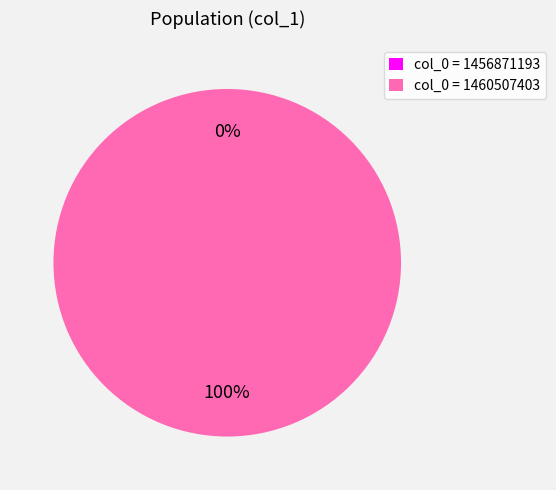

Is there a majority slice in this chart?

Yes